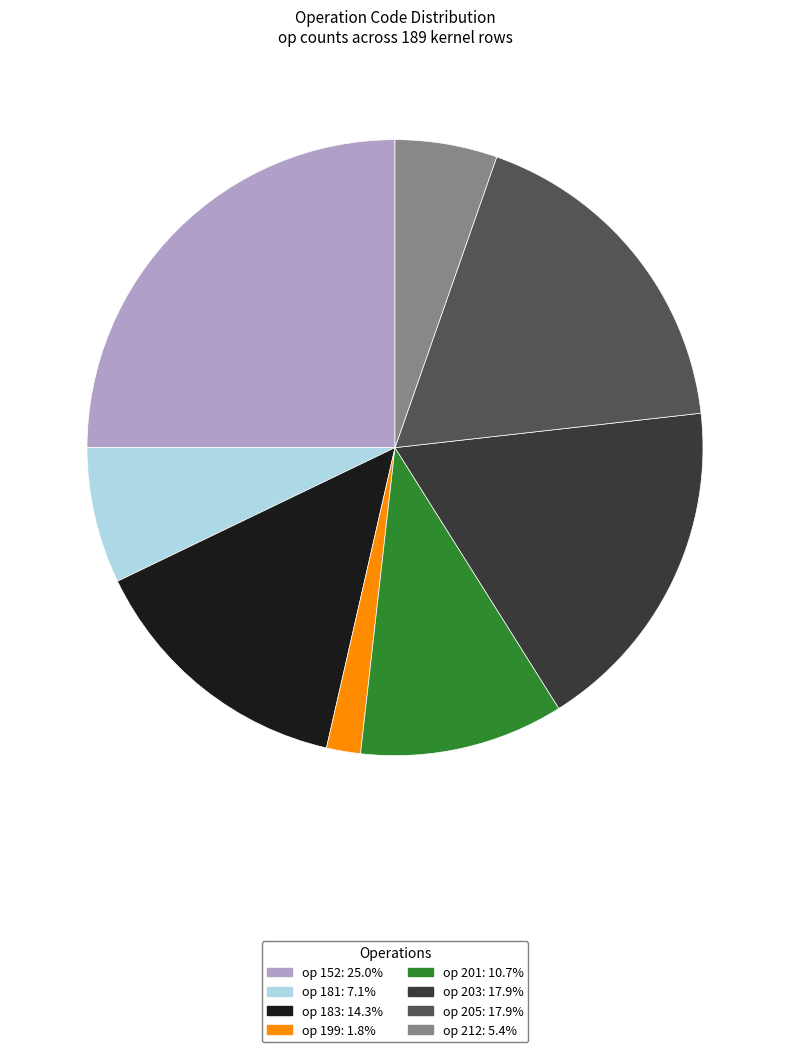

Is there a majority slice in this chart?

No